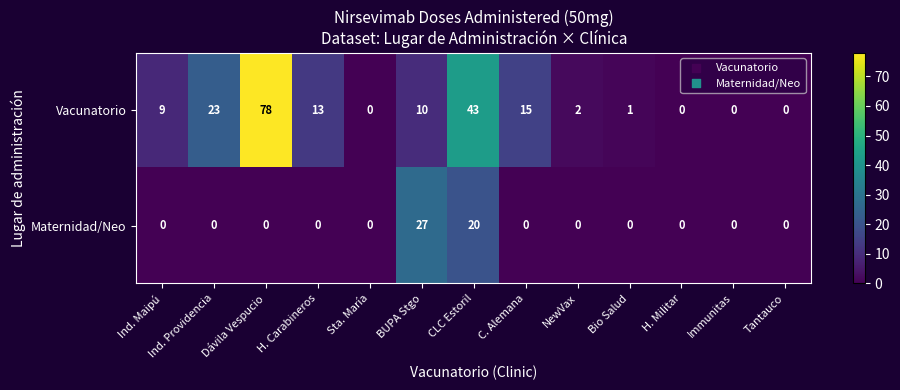

The Maternidad/Neo series shows -9 at Immunitas. True or false?

False